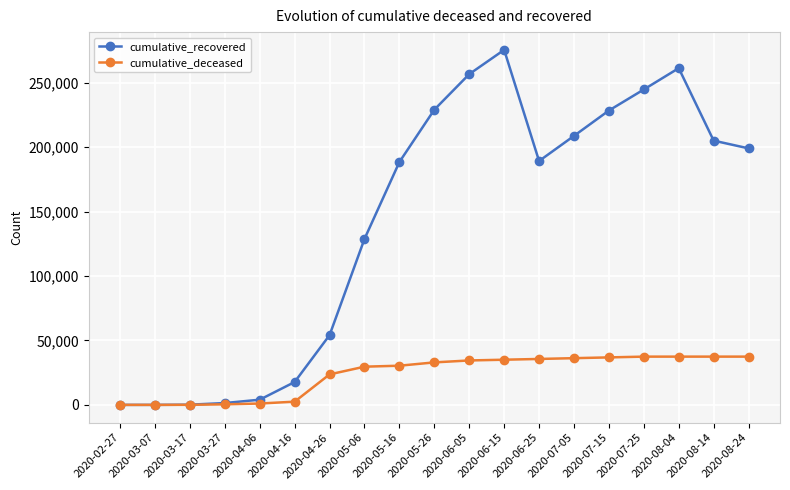

Which category has the highest value in the cumulative_recovered series?

2020-06-15